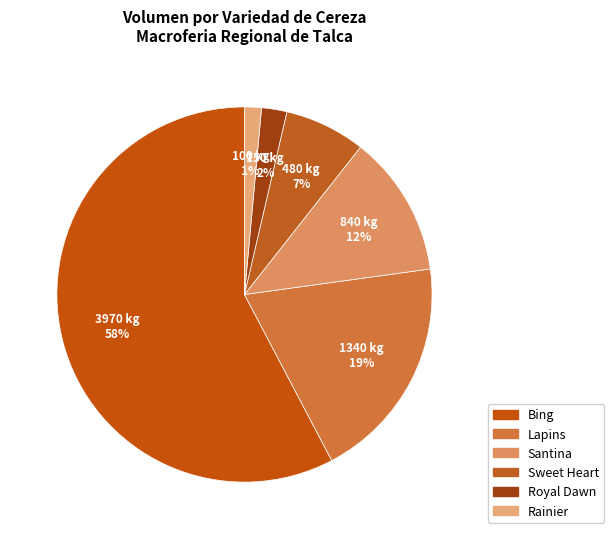

Is it true that Sweet Heart is 1% of the pie?

False